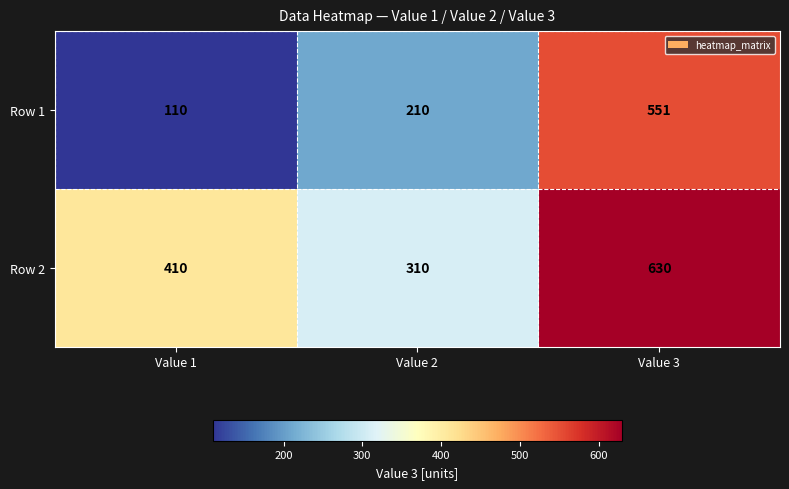

Reading left to right, transcribe all the data shown in this chart.

Row 1: 110	210	551
Row 2: 410	310	630